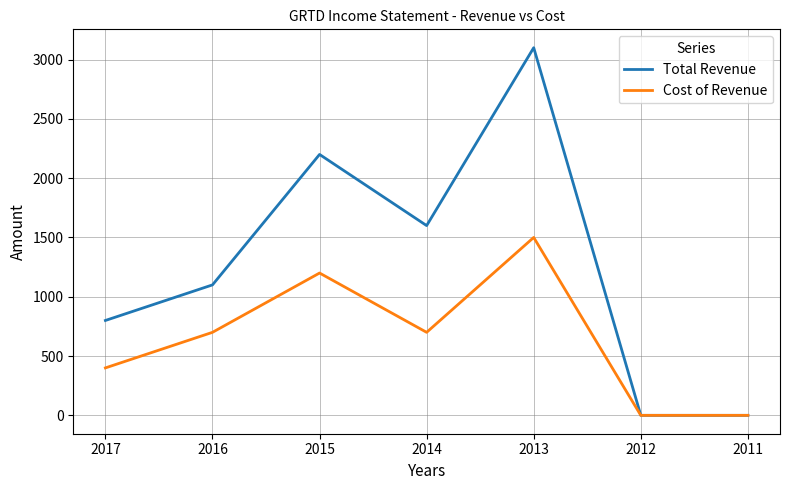

Reading left to right, transcribe all the data shown in this chart.

Total Revenue: 2017=800	2016=1100	2015=2200	2014=1600	2013=3100	2012=0	2011=0
Cost of Revenue: 2017=400	2016=700	2015=1200	2014=700	2013=1500	2012=0	2011=0